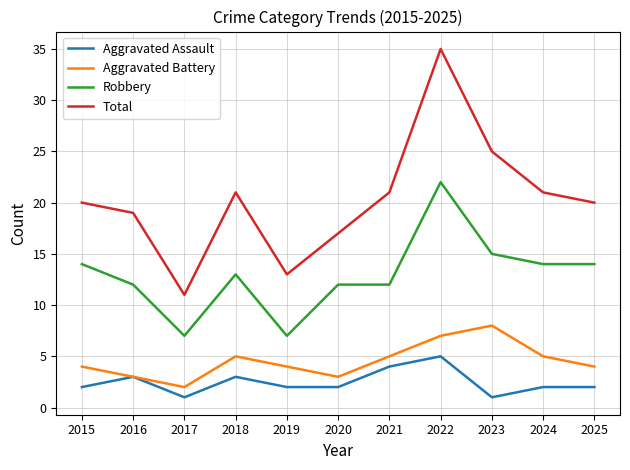

Reading left to right, list all the values displayed in this chart.

Aggravated Assault: 2	3	1	3	2	2	4	5	1	2	2
Aggravated Battery: 4	3	2	5	4	3	5	7	8	5	4
Robbery: 14	12	7	13	7	12	12	22	15	14	14
Total: 20	19	11	21	13	17	21	35	25	21	20